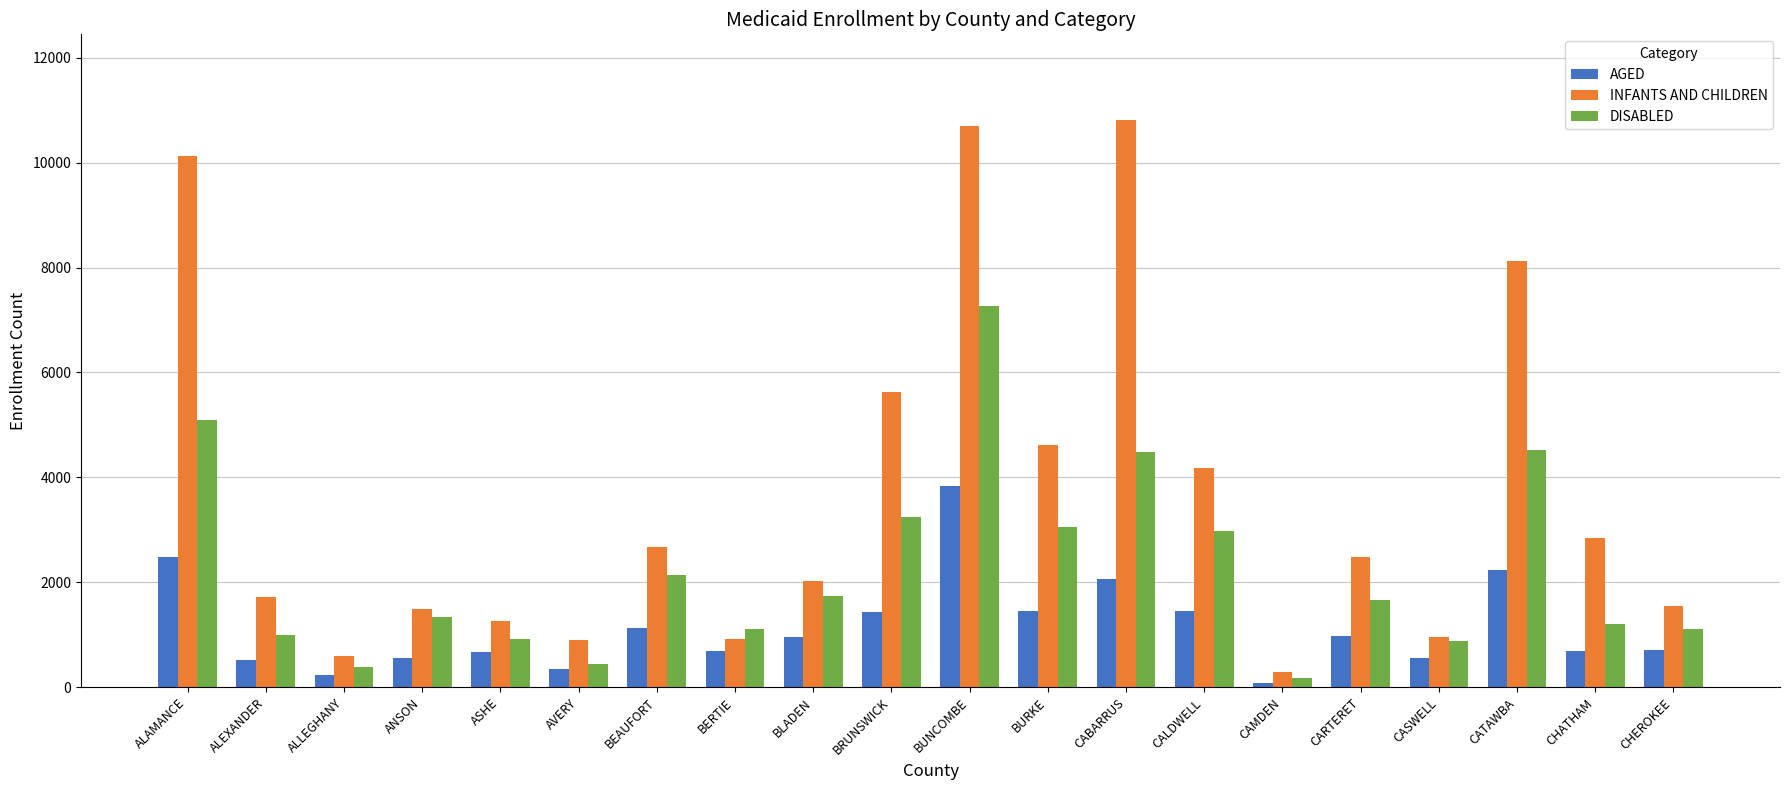

How many data points does each series have?

20